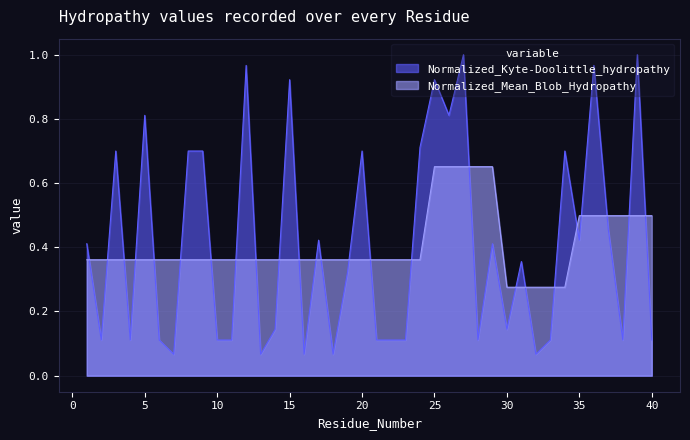

What are all the series names shown in the legend?

Normalized_Kyte-Doolittle_hydropathy, Normalized_Mean_Blob_Hydropathy